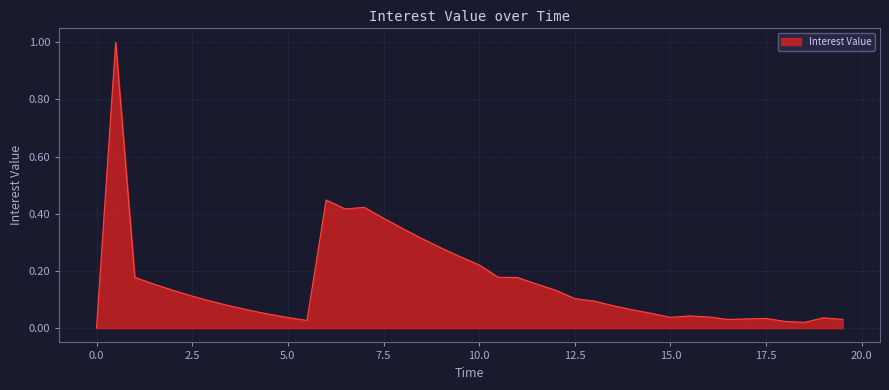

What is the maximum value shown in the chart?

1.0